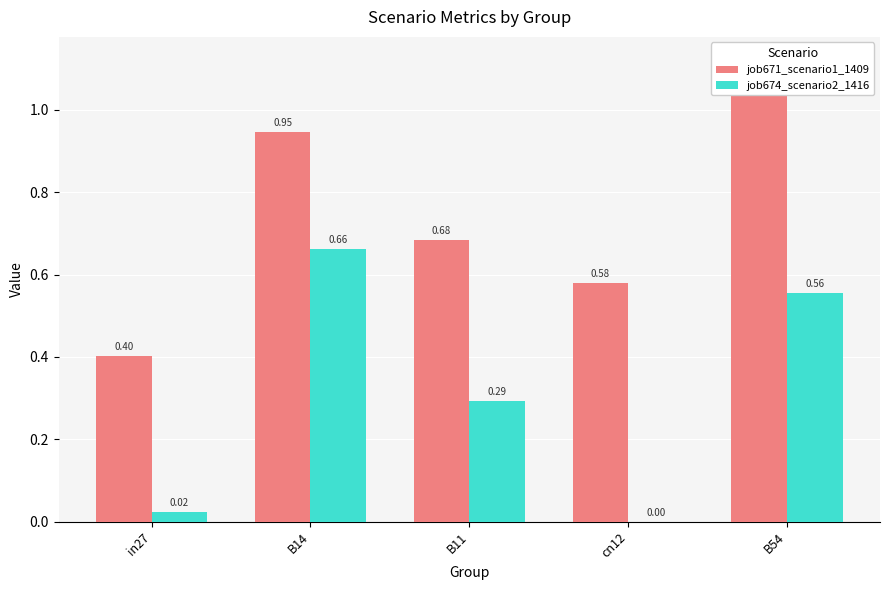

Are the bars grouped side by side (vs. stacked)?

Yes